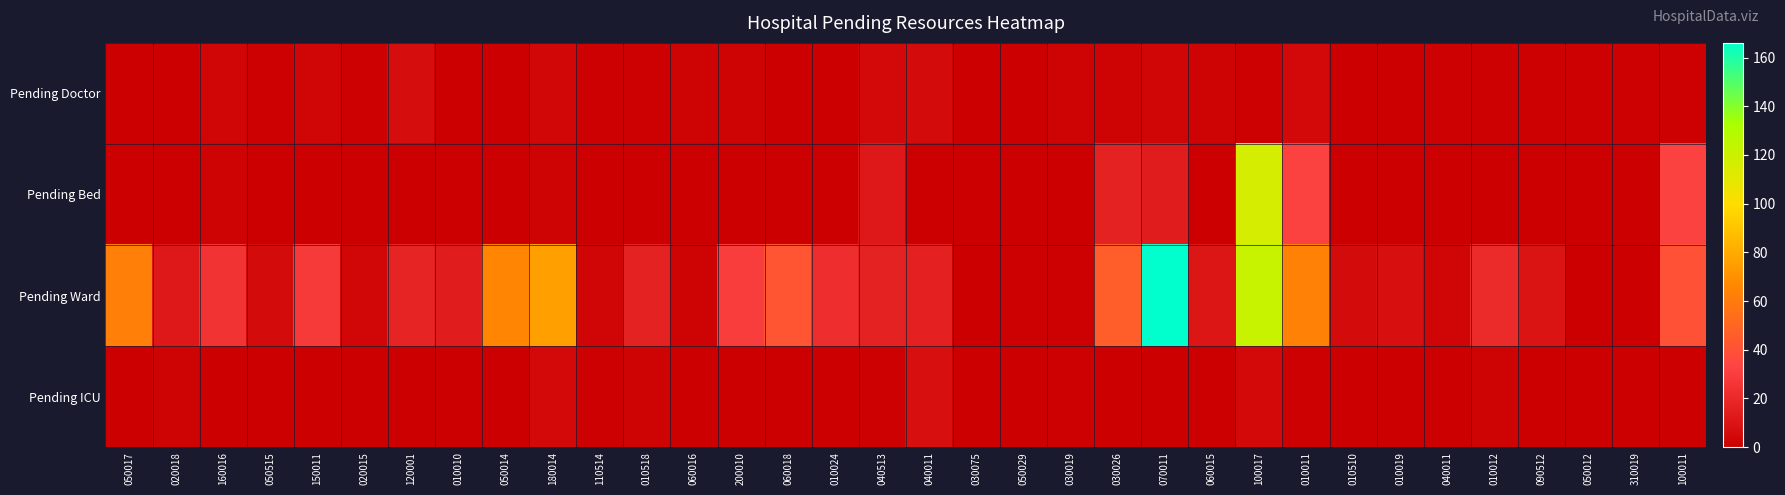

Reading left to right, extract all data points from this chart.

Pending Doctor: 050017=0	020018=0	160016=3	050515=1	150011=3	020015=1	120001=7	010010=0	050014=0	180014=4	110514=1	010518=1	060016=2	200010=2	060018=0	010024=0	040513=5	040011=6	030075=0	050029=0	030019=2	030026=2	070011=3	060015=2	100017=1	010011=5	010510=0	010019=0	040011=1	010012=1	090512=1	050012=1	310019=1	100011=1
Pending Bed: 050017=0	020018=0	160016=2	050515=0	150011=0	020015=0	120001=0	010010=0	050014=0	180014=2	110514=0	010518=0	060016=0	200010=0	060018=0	010024=0	040513=12	040011=0	030075=0	050029=0	030019=0	030026=17	070011=14	060015=0	100017=116	010011=32	010510=0	010019=0	040011=0	010012=0	090512=0	050012=0	310019=0	100011=32
Pending Ward: 050017=62	020018=12	160016=25	050515=6	150011=28	020015=4	120001=18	010010=14	050014=65	180014=76	110514=3	010518=17	060016=2	200010=30	060018=42	010024=23	040513=17	040011=16	030075=0	050029=1	030019=1	030026=46	070011=166	060015=11	100017=121	010011=63	010510=6	010019=8	040011=3	010012=21	090512=10	050012=0	310019=0	100011=40
Pending ICU: 050017=0	020018=2	160016=0	050515=0	150011=0	020015=0	120001=0	010010=0	050014=0	180014=5	110514=1	010518=2	060016=0	200010=0	060018=0	010024=0	040513=1	040011=8	030075=0	050029=0	030019=1	030026=0	070011=0	060015=0	100017=5	010011=1	010510=0	010019=0	040011=0	010012=2	090512=0	050012=0	310019=0	100011=0